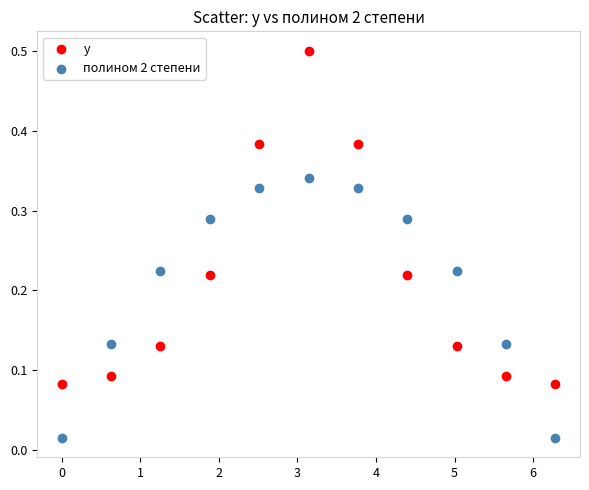

What are all the series names shown in the legend?

y, полином 2 степени